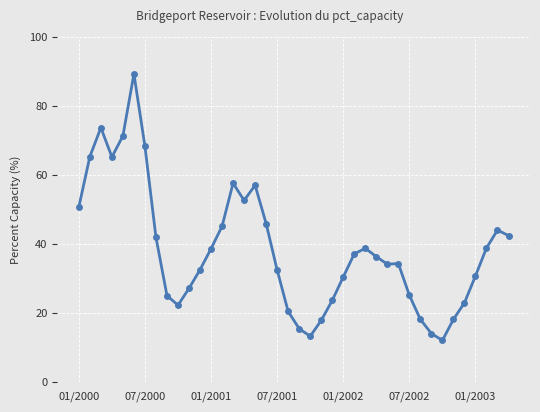

What is the greatest value displayed?

89.3